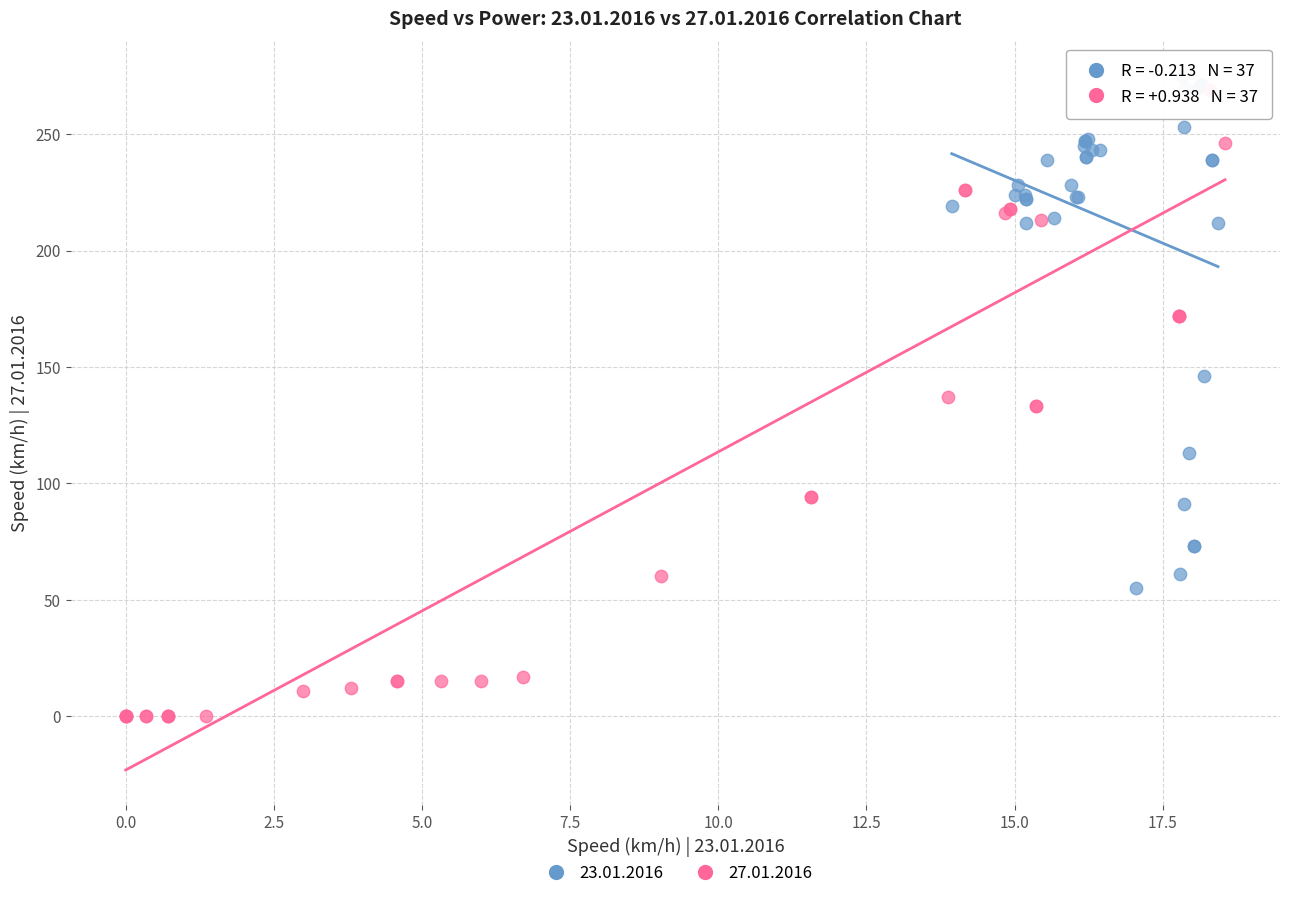

Which series contains the lowest Y value?

27.01.2016